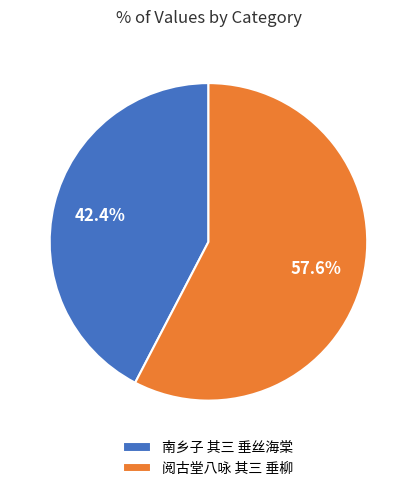

True or false: 南乡子 其三 垂丝海棠 accounts for 42% of the total.

True